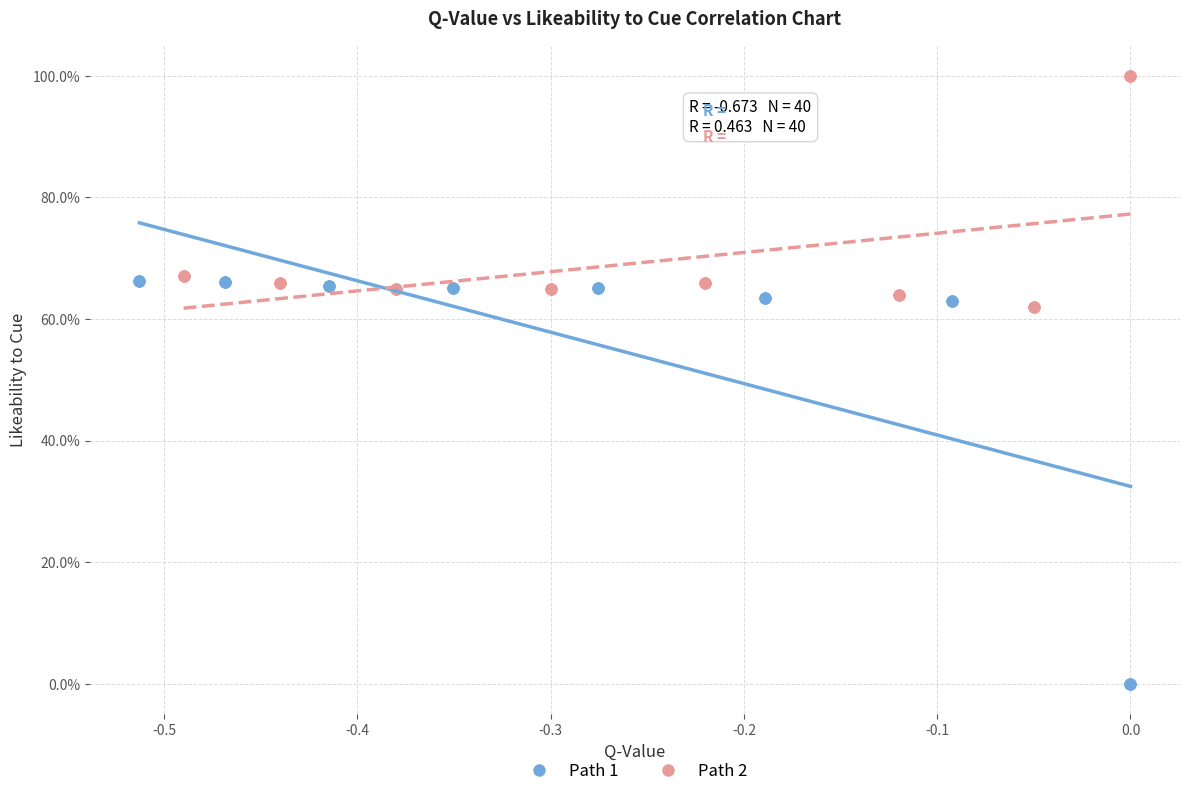

What are all the series names shown in the legend?

Path 1, Path 2